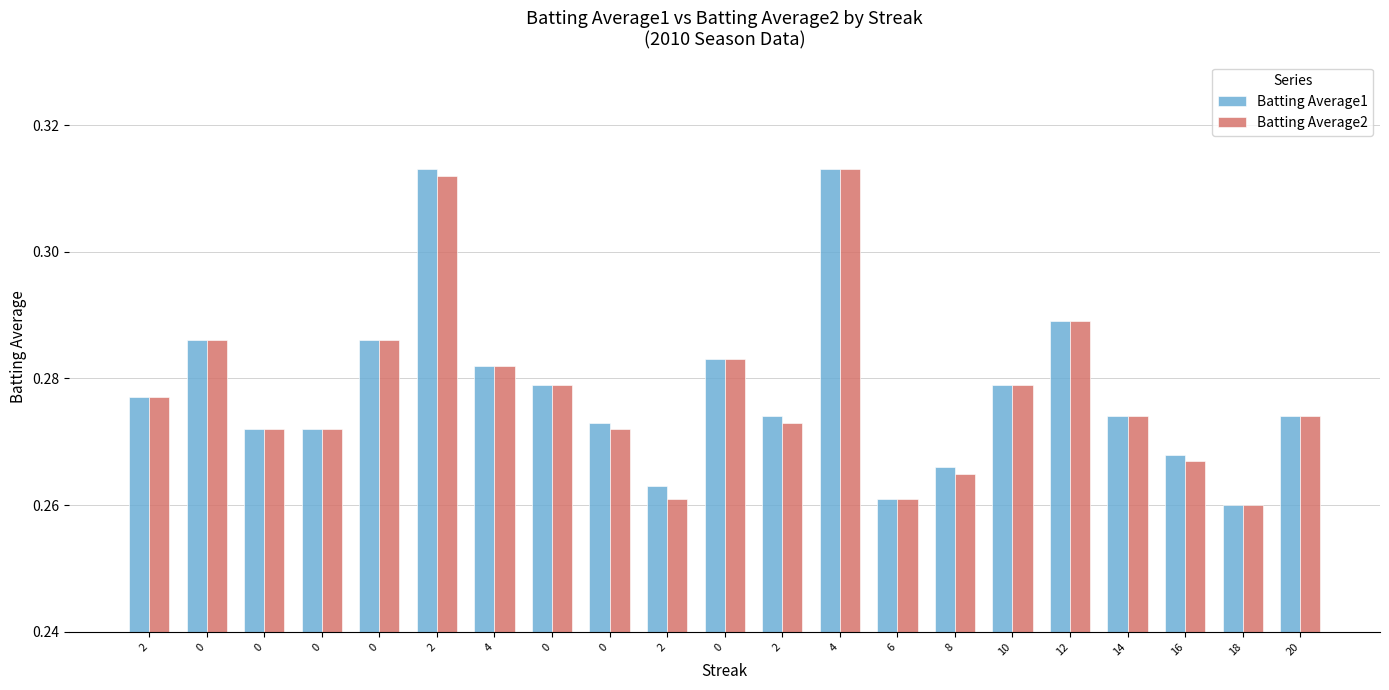

How many bars are there in each group?

2